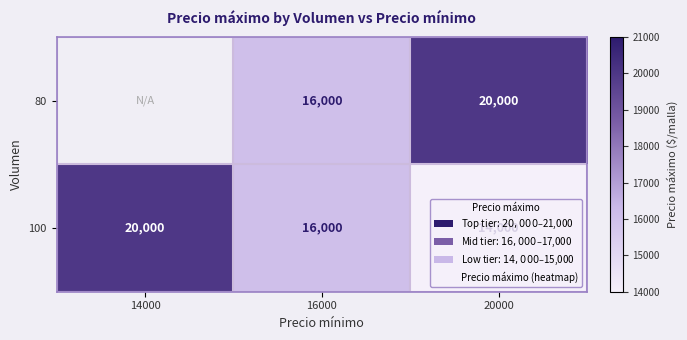

How many data points does each series have?

3